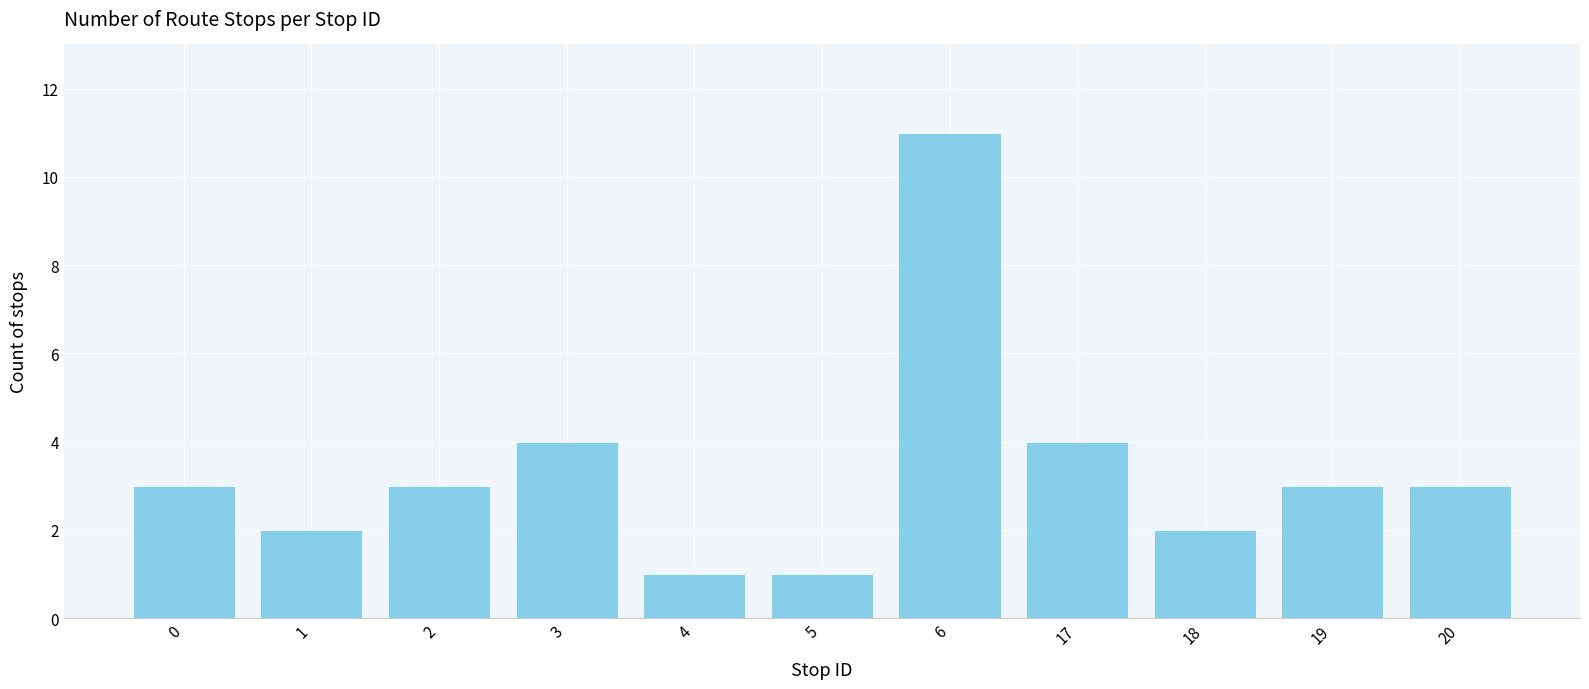

At which category does the chart reach its peak across all series?

6